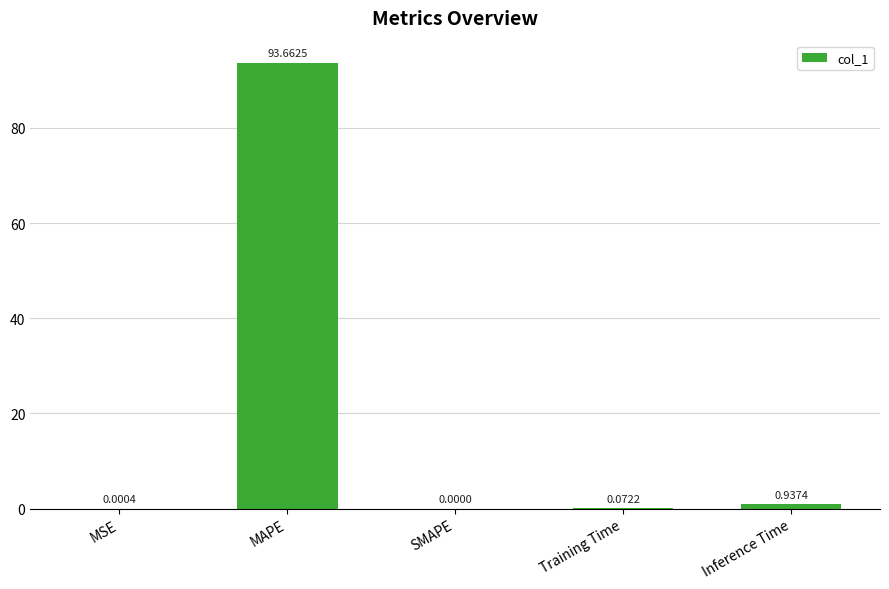

The chart shows a value of -59.8 at SMAPE. True or false?

False